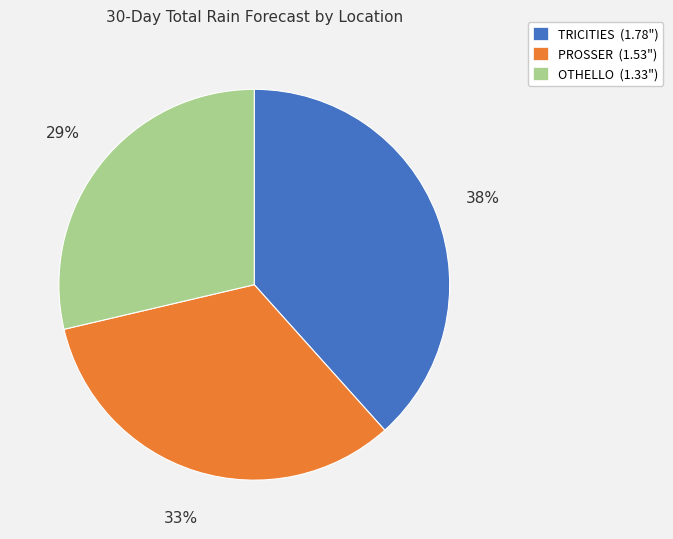

The PROSSER slice represents 45% of the pie. True or false?

False